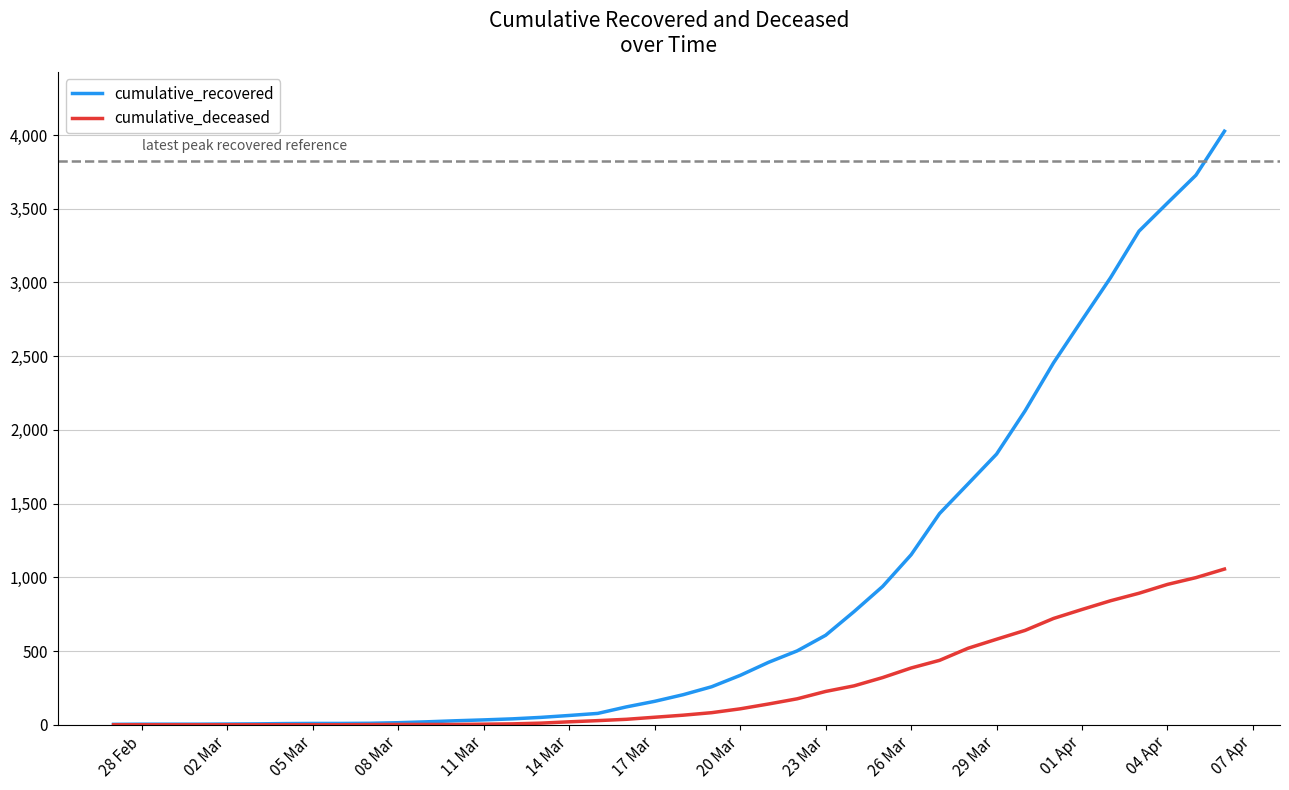

What is the maximum value for cumulative_recovered?

4026